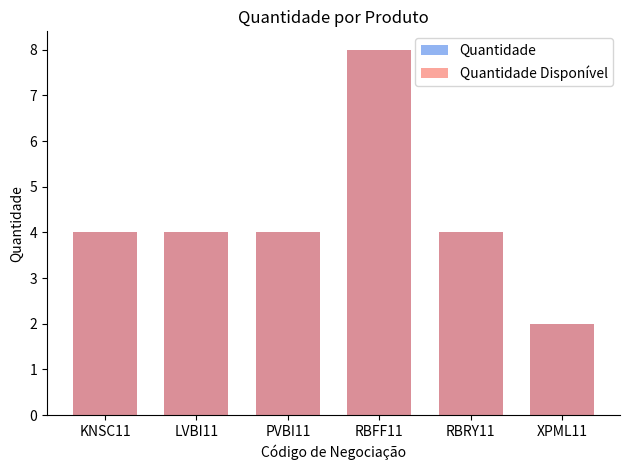

Reading right to left, what are all the values shown in this chart?

Quantidade: XPML11=2	RBRY11=4	RBFF11=8	PVBI11=4	LVBI11=4	KNSC11=4
Quantidade Disponível: XPML11=2	RBRY11=4	RBFF11=8	PVBI11=4	LVBI11=4	KNSC11=4